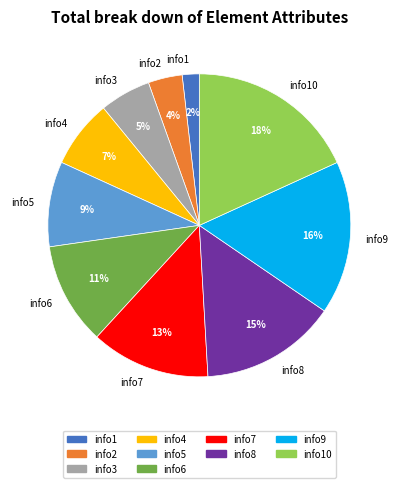

Rank the categories by value from lowest to highest.

info1, info2, info3, info4, info5, info6, info7, info8, info9, info10